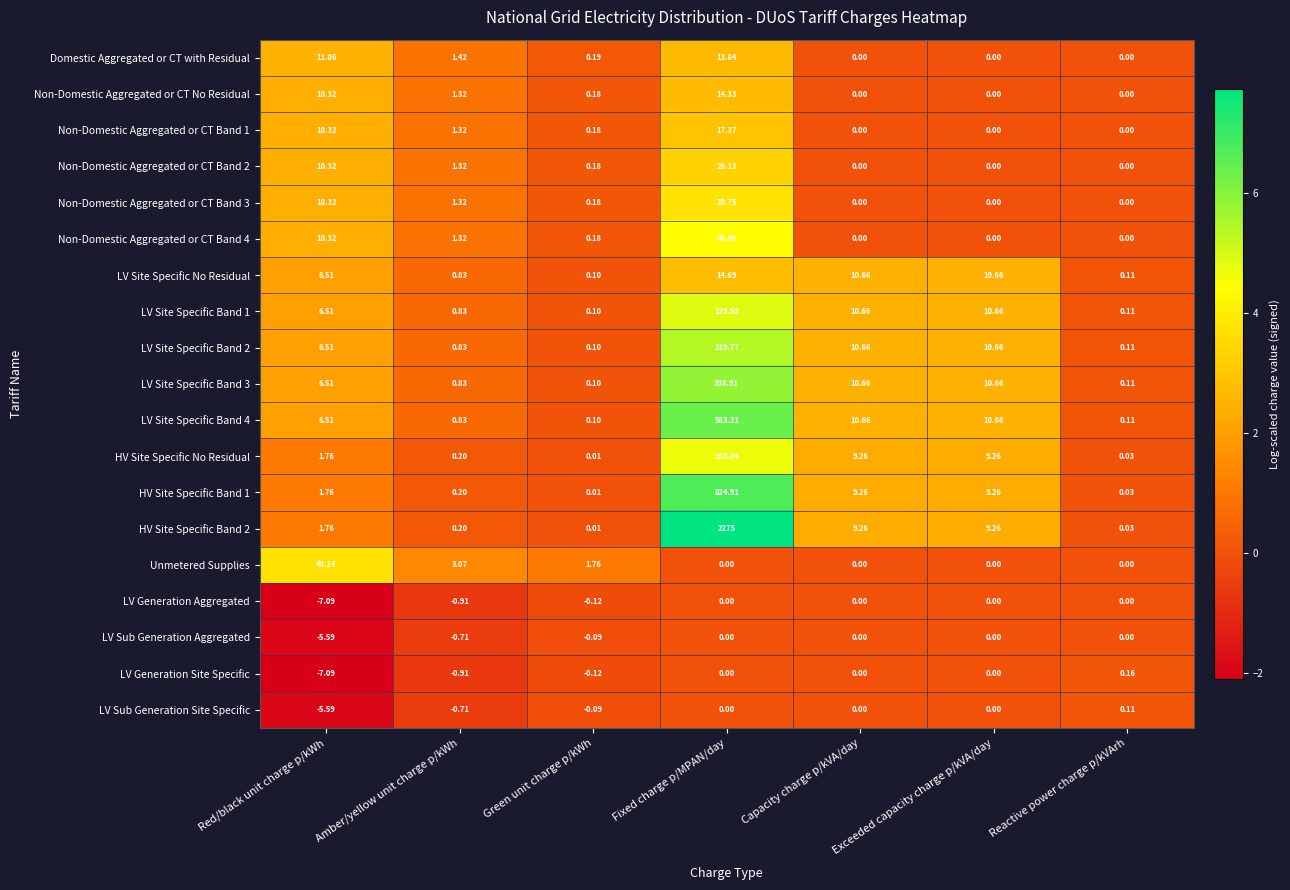

Which series has the widest spread of values?

HV Site Specific Band 2